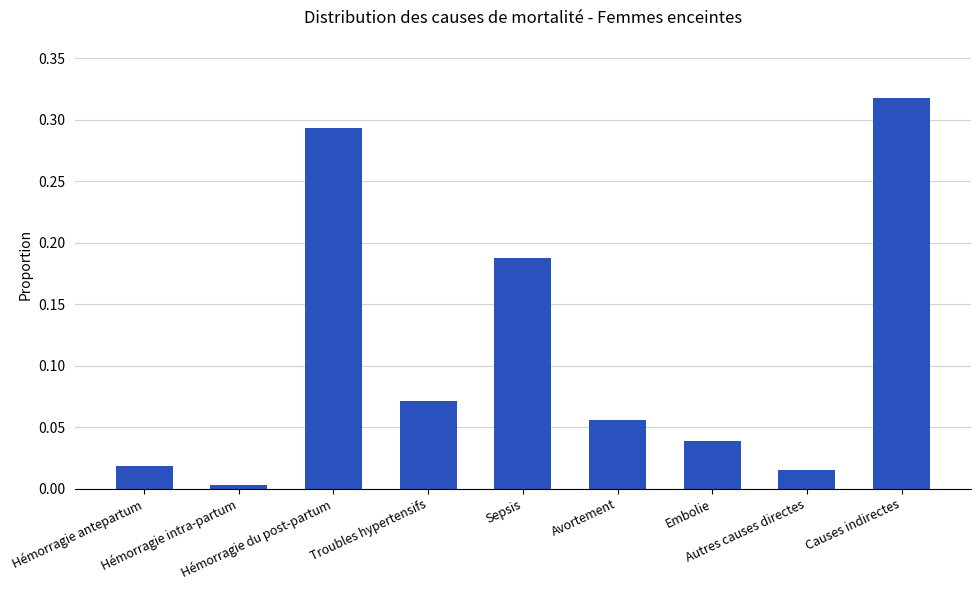

Reading right to left, extract all data points from this chart.

Causes indirectes=0.3	Autres causes directes=0.0	Embolie=0.0	Avortement=0.1	Sepsis=0.2	Troubles hypertensifs=0.1	Hémorragie du post-partum=0.3	Hémorragie intra-partum=0.0	Hémorragie antepartum=0.0